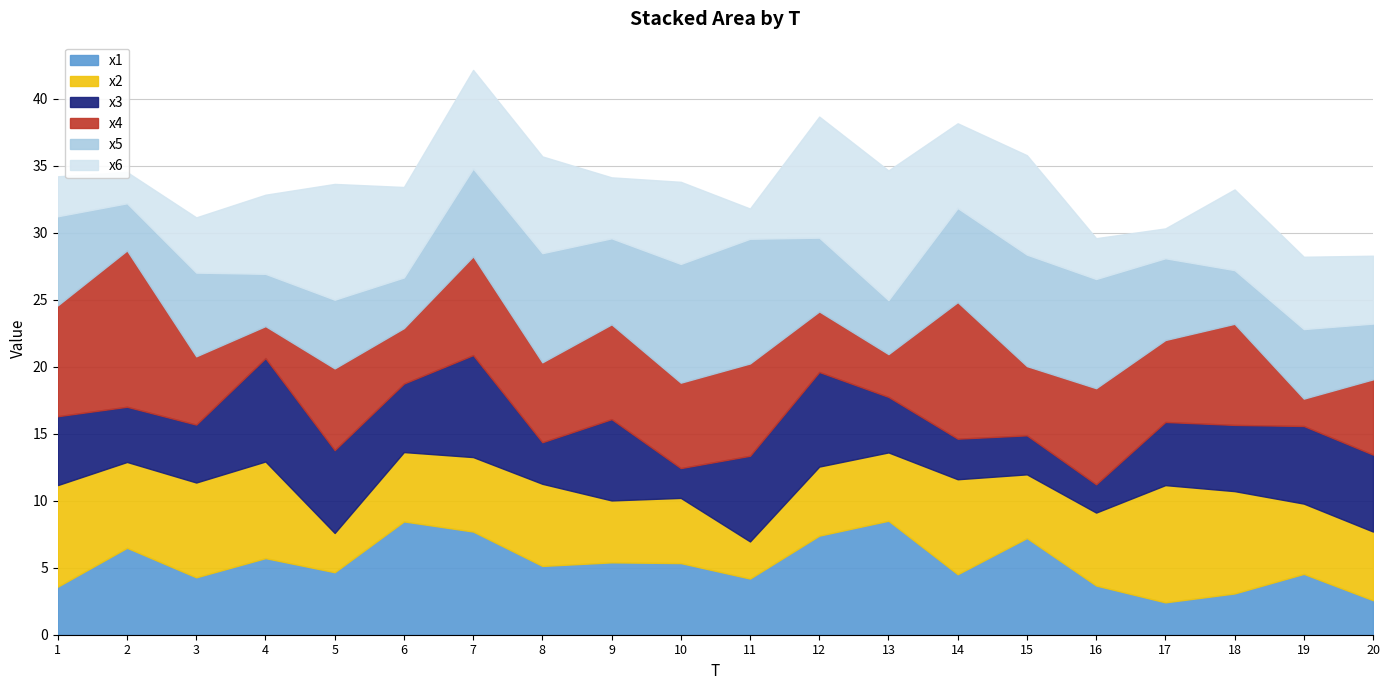

How many categories are shown in the chart?

20